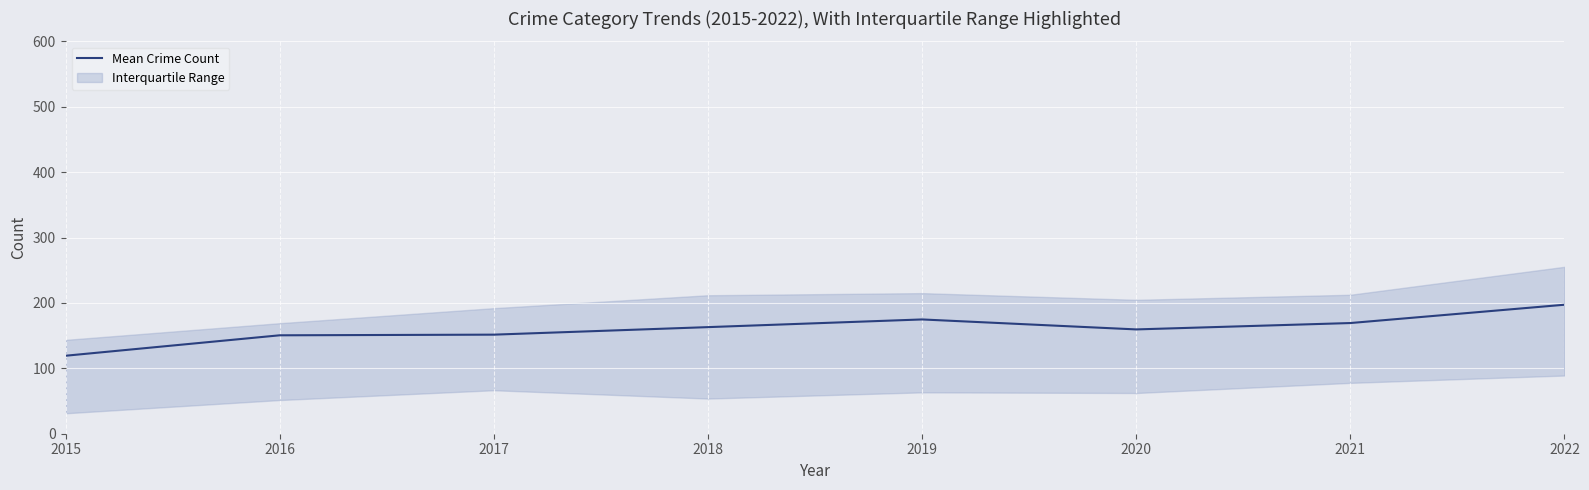

Which label corresponds to the largest value in the chart?

2022